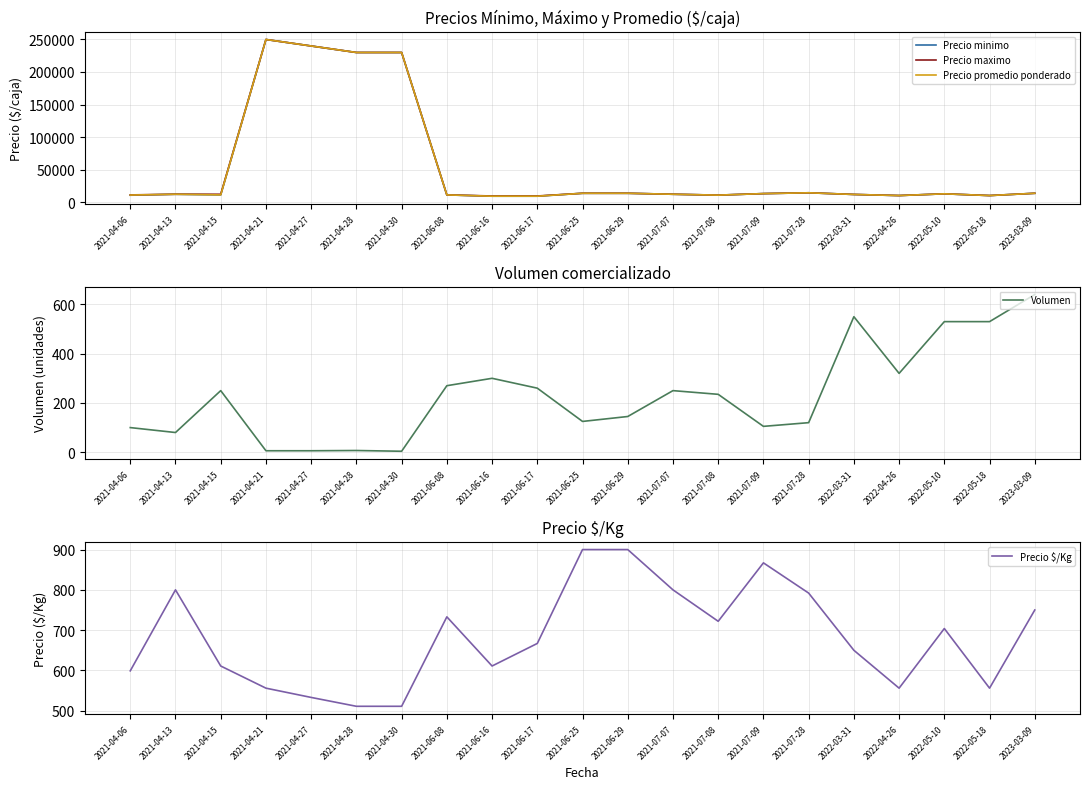

At which category does Precio minimo reach its first local valley?

2021-04-15